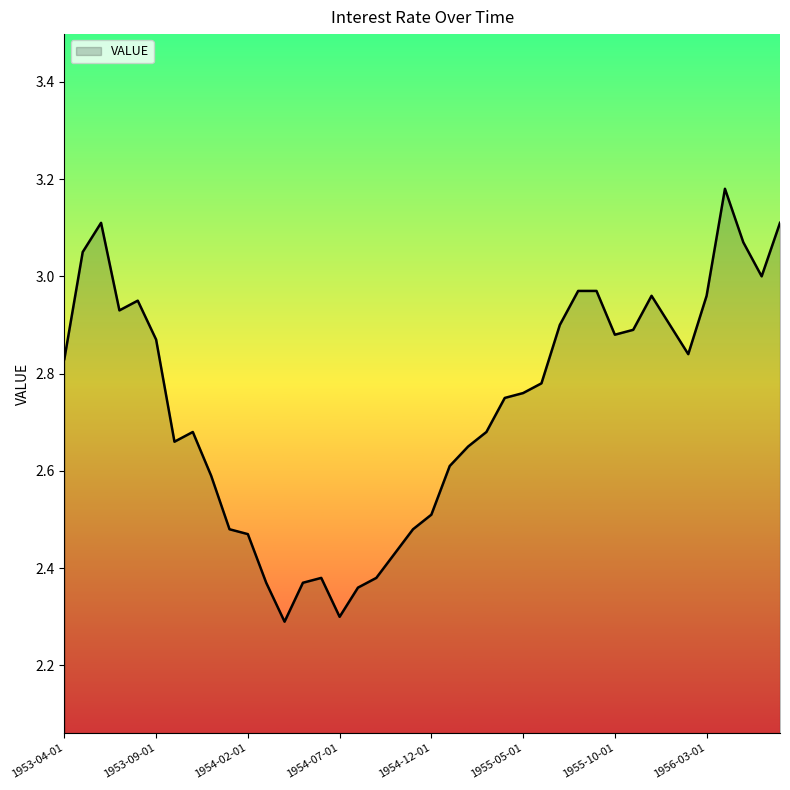

What is the difference between the maximum and minimum values?

0.9